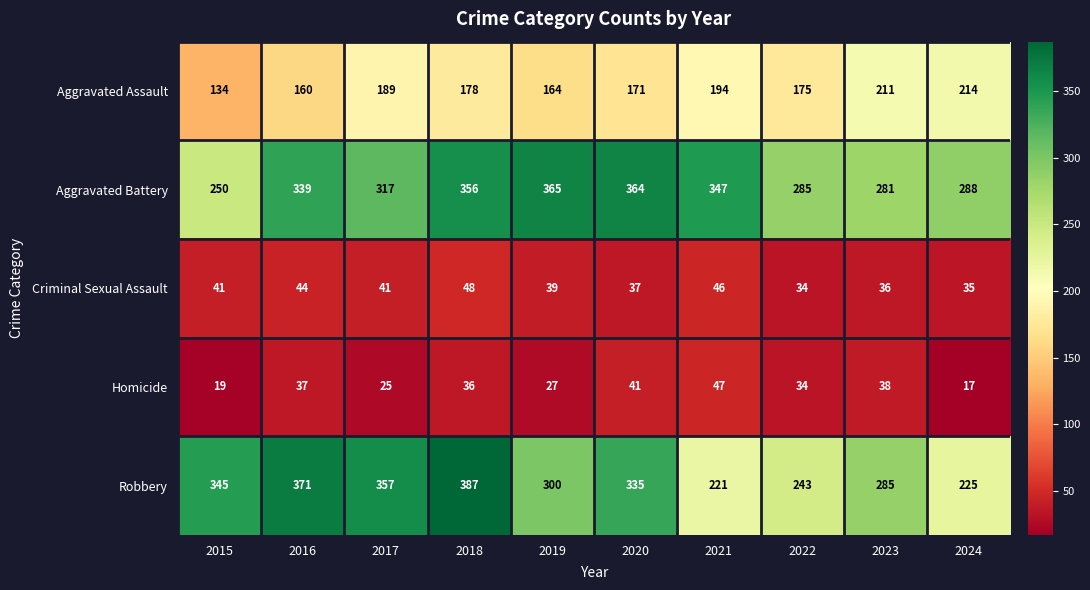

What is the average value of the Homicide series?

32